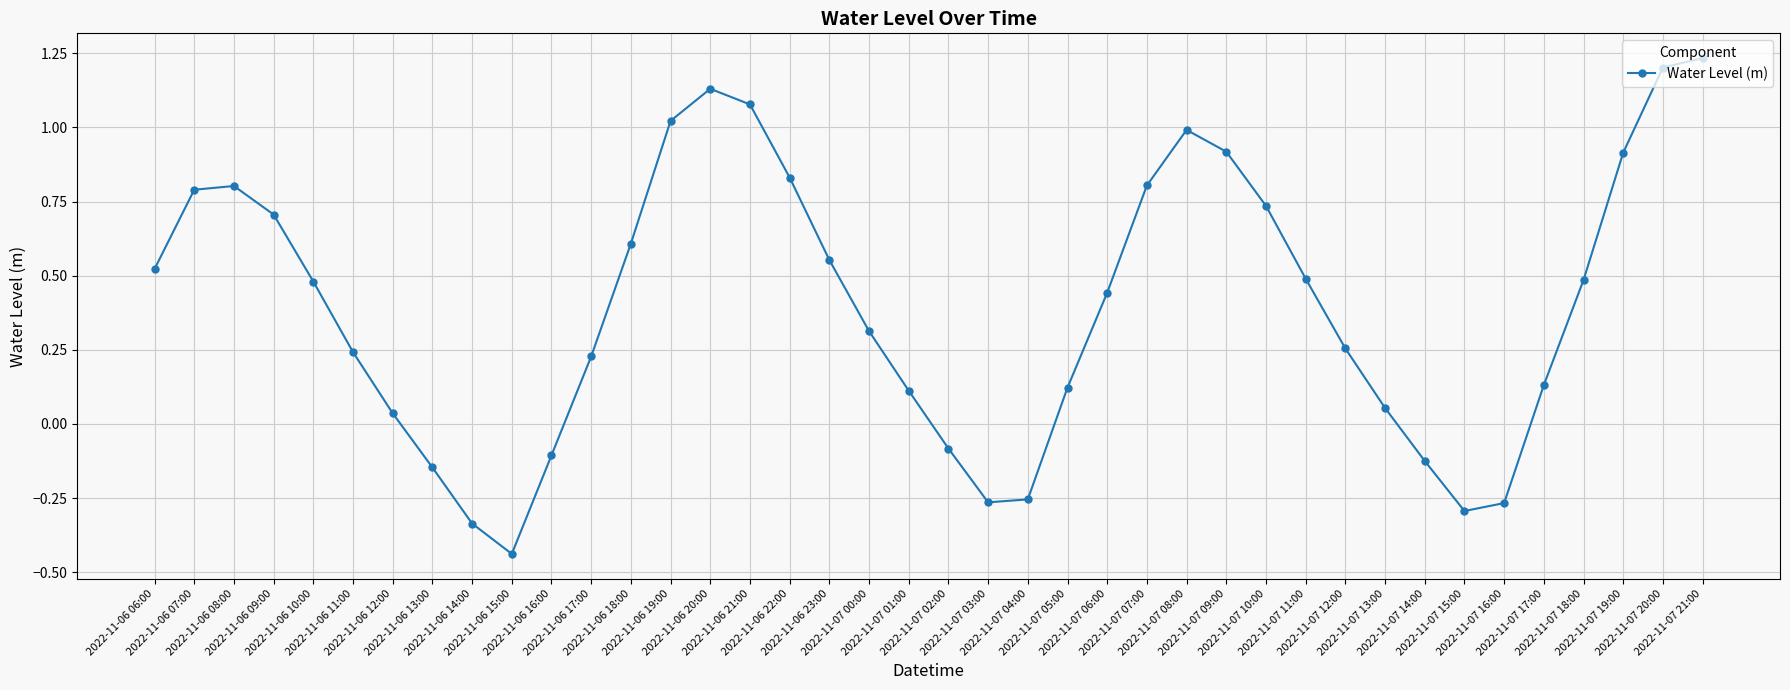

Which label corresponds to the largest value in the chart?

2022-11-07 21:00